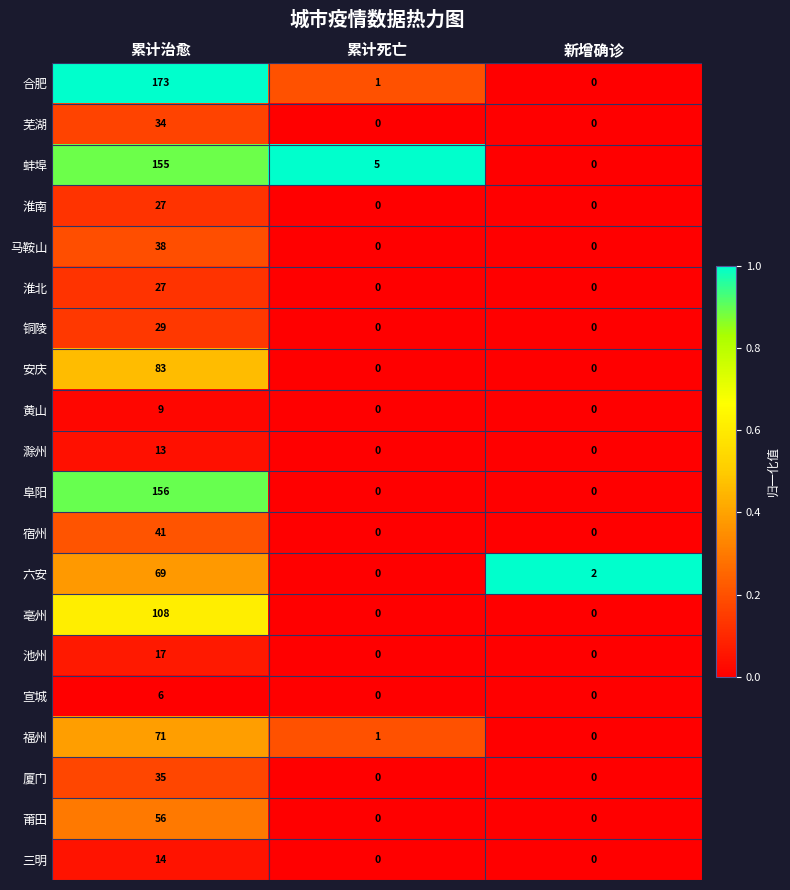

Which label corresponds to the largest value in the chart?

累计治愈